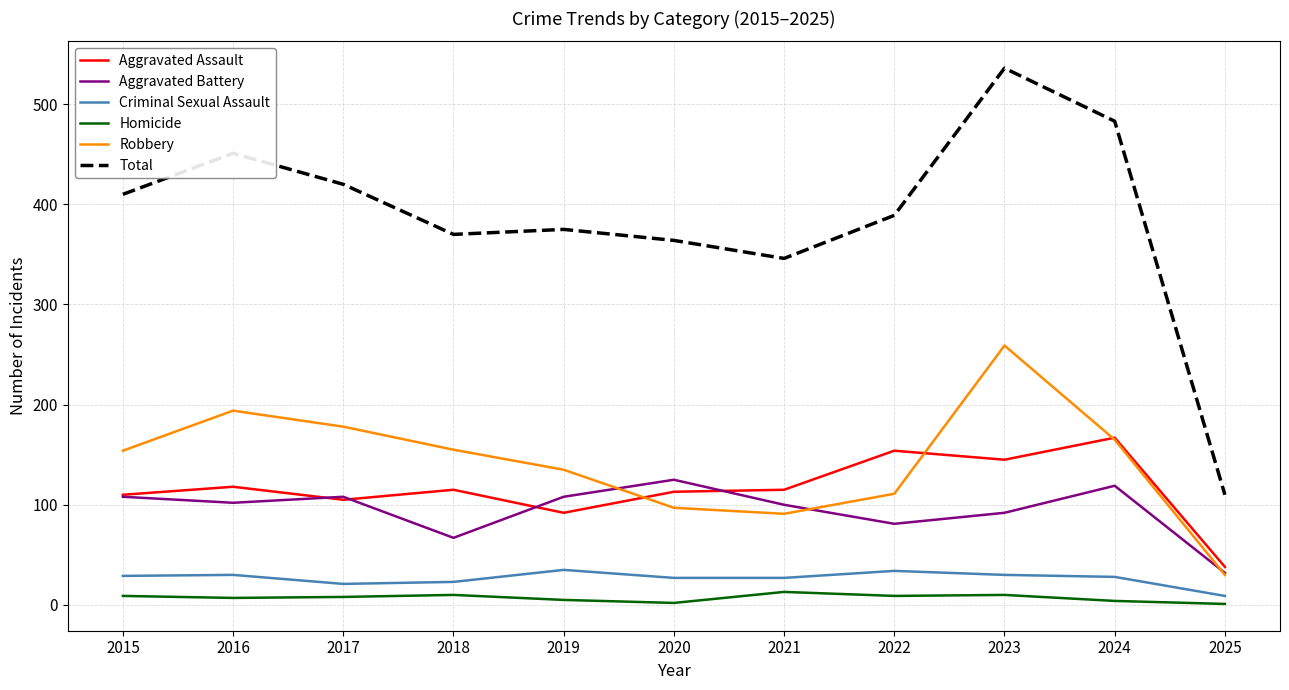

What is the difference between the maximum and second lowest values in the Total series?

190